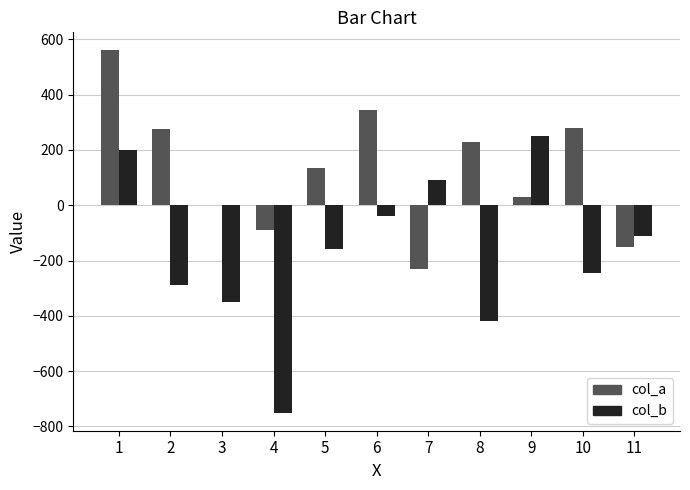

Where is col_a nearest to the value 165?

5